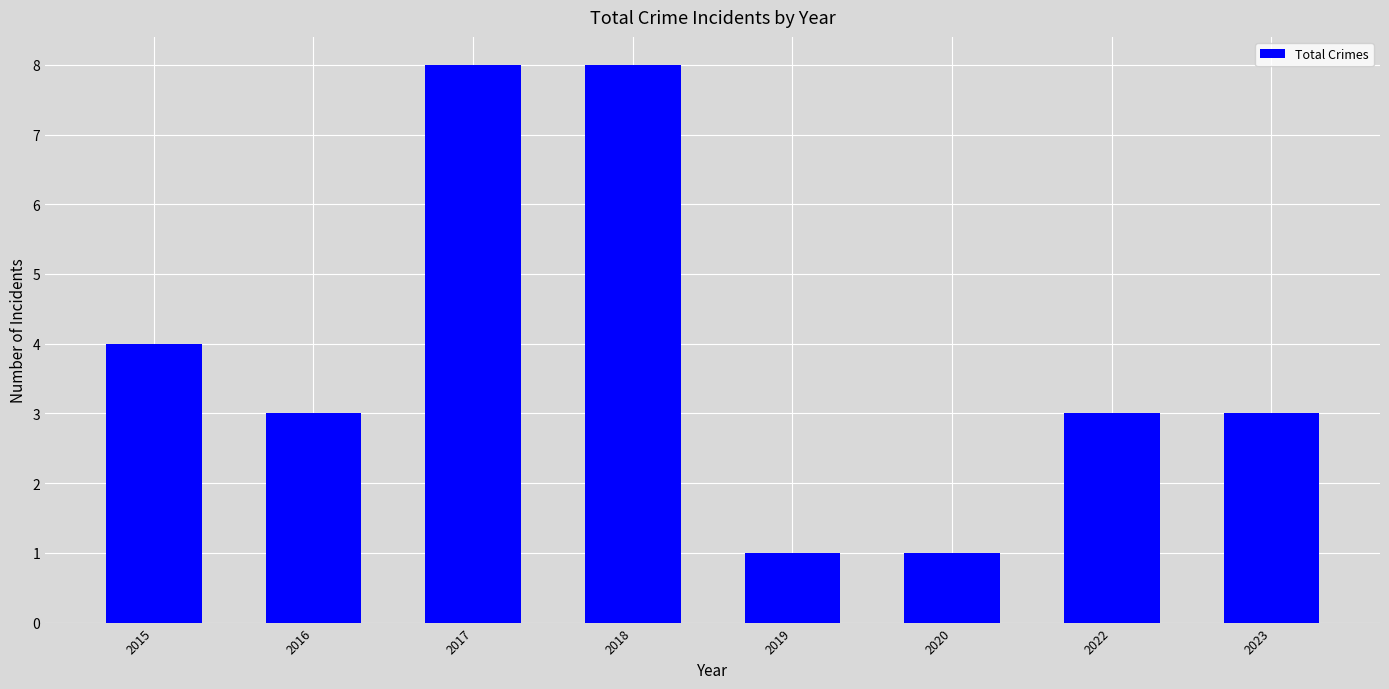

True or false: the data shows 5 at 2022.

False